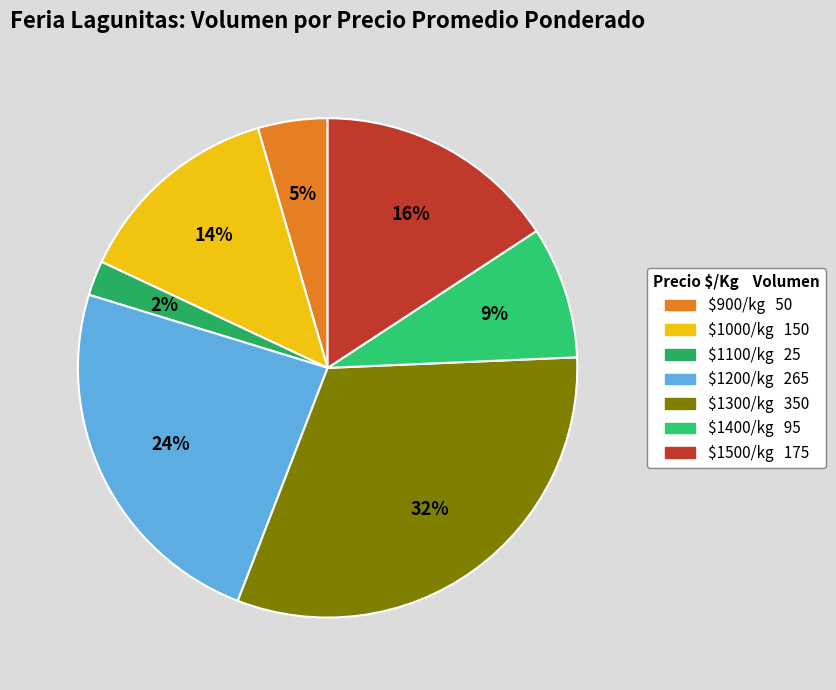

Count the number of slices in the pie.

7